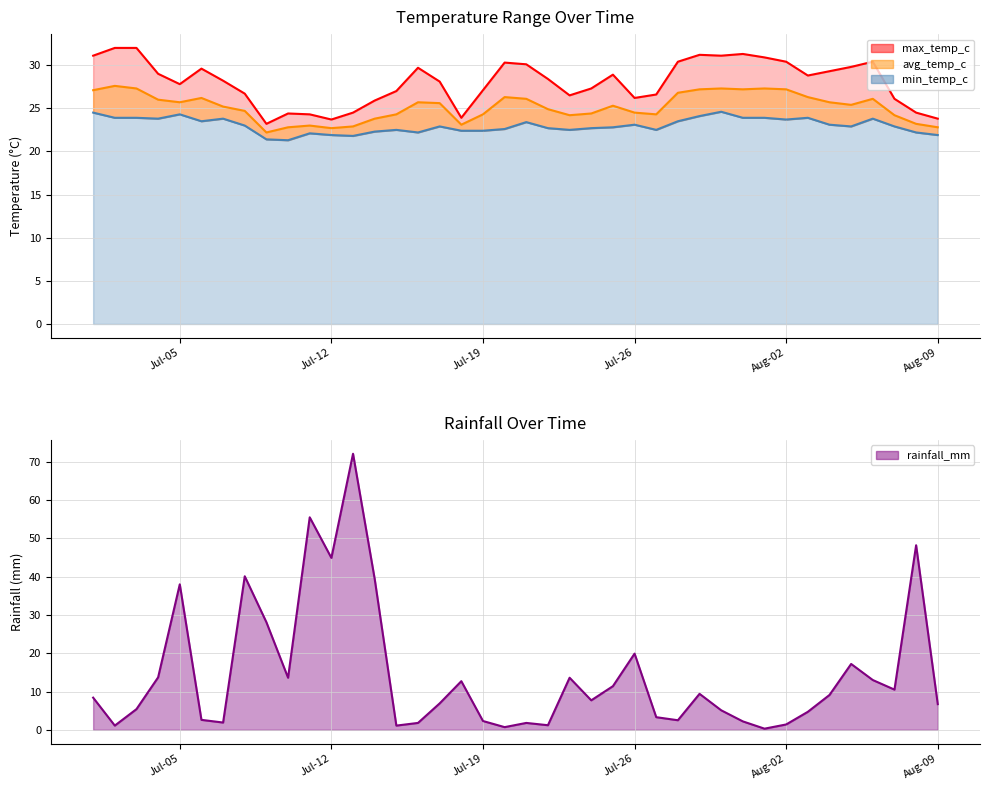

What position from the left is 2022-07-01?

1